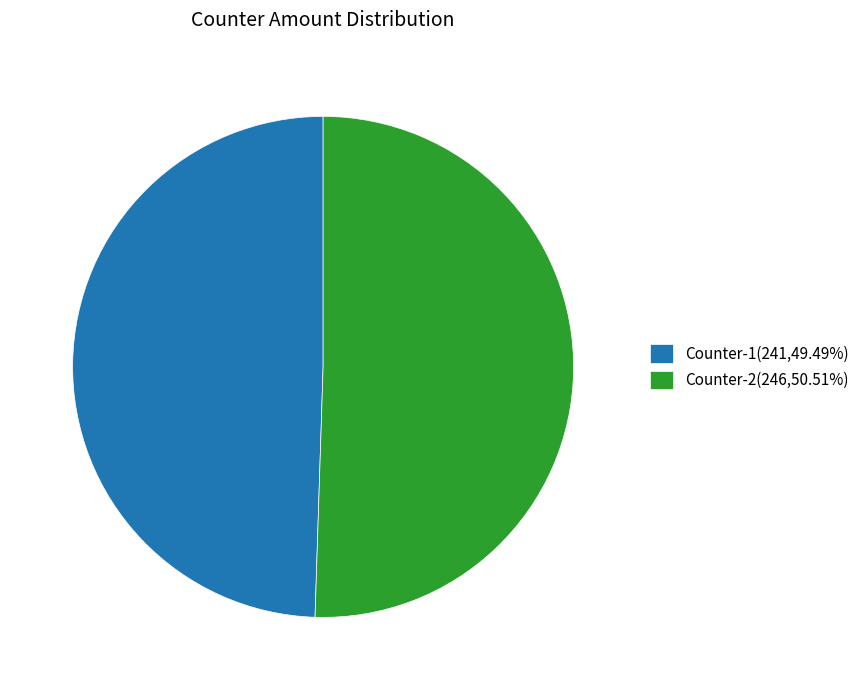

Do Counter-2 and Counter-1 together represent more than half of the pie?

Yes